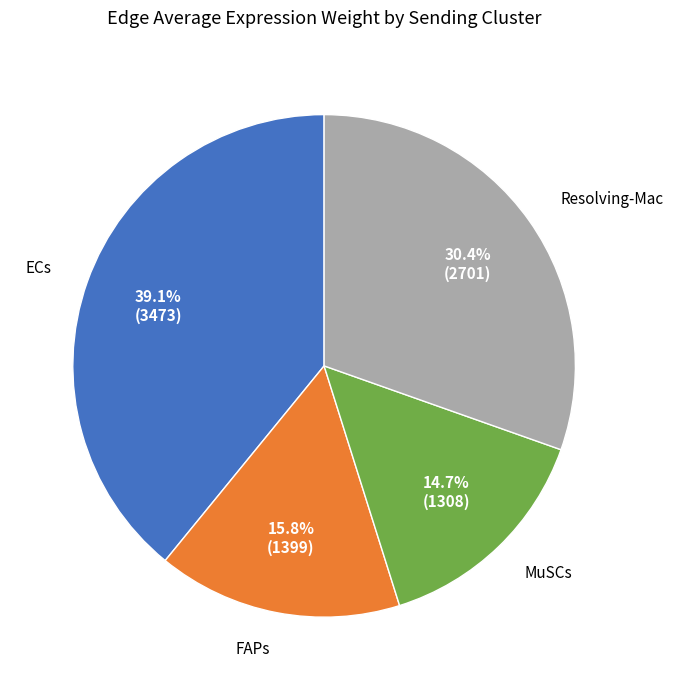

How many slices are in this pie chart?

4